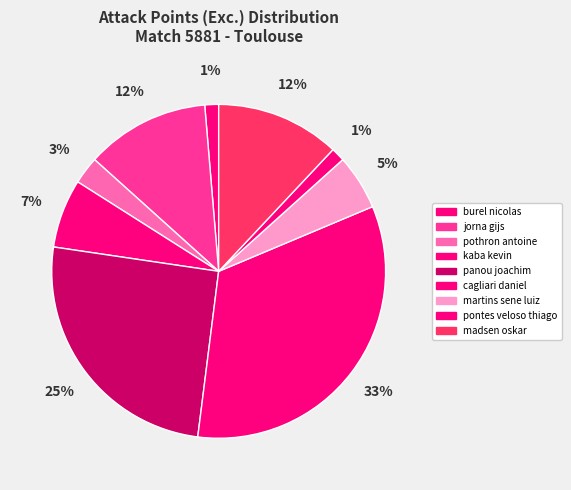

Between burel nicolas and pothron antoine, which is larger?

pothron antoine